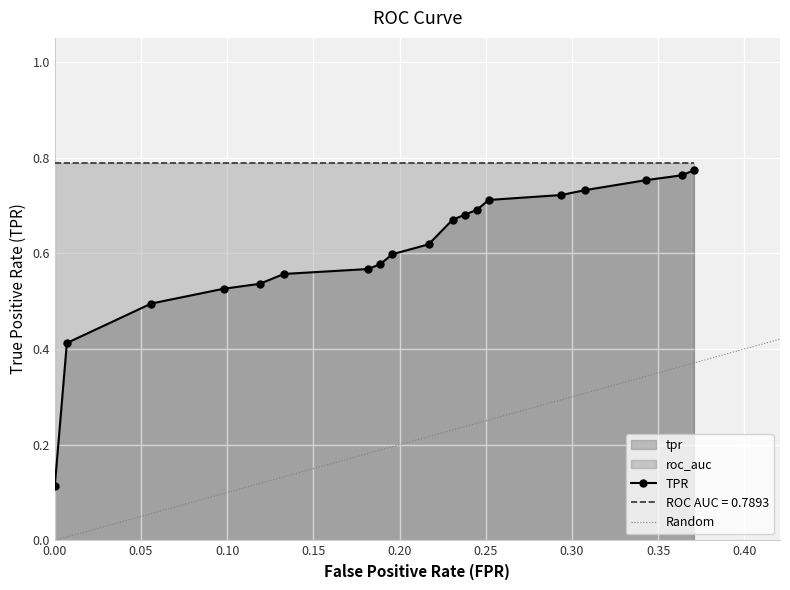

How many data points does each series have?

19